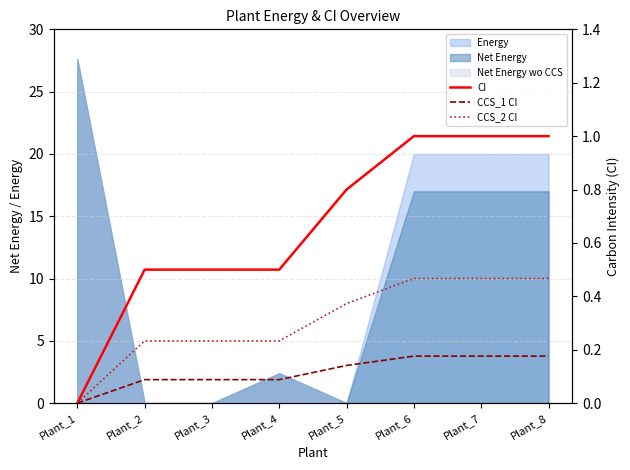

At which label does CI reach its minimum?

Plant_1